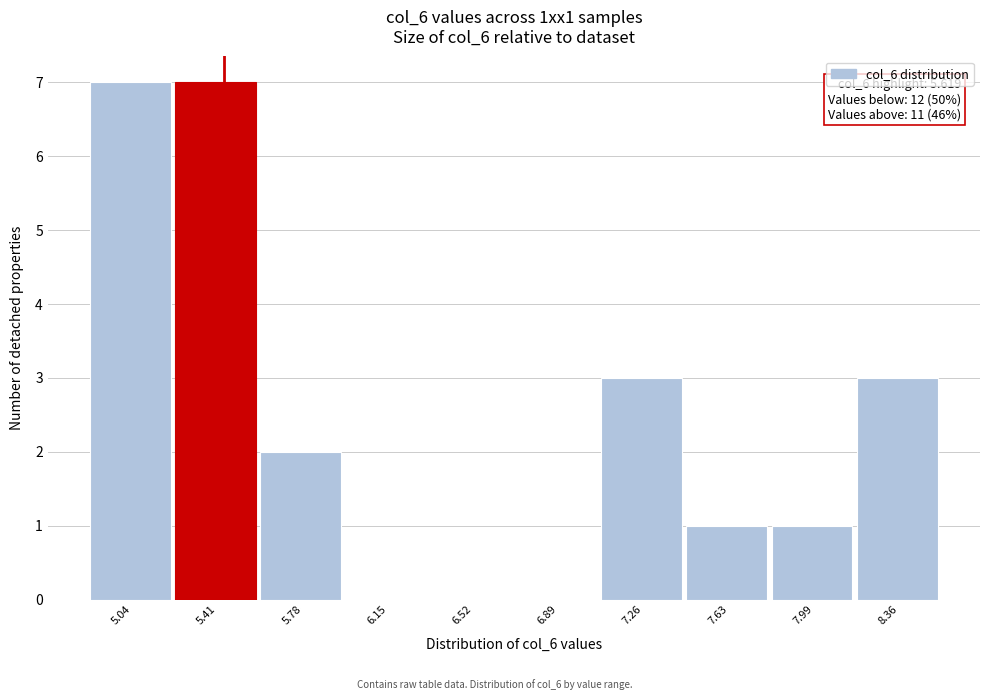

Reading right to left, extract all data points from this chart.

8.36=3	7.99=1	7.63=1	7.26=3	6.89=0	6.52=0	6.15=0	5.78=2	5.41=7	5.04=7